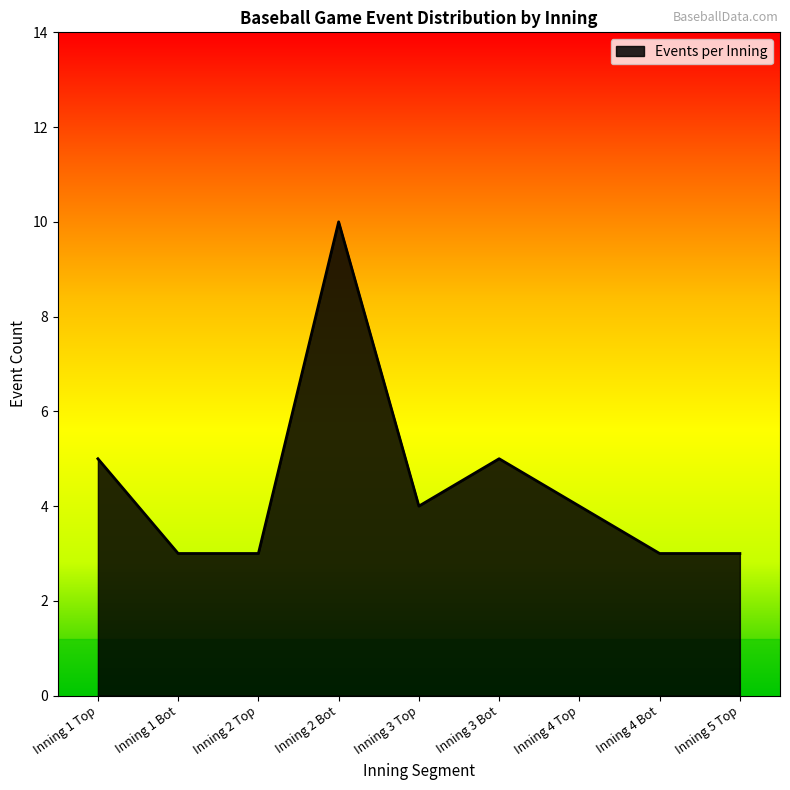

What is the smallest value displayed?

3